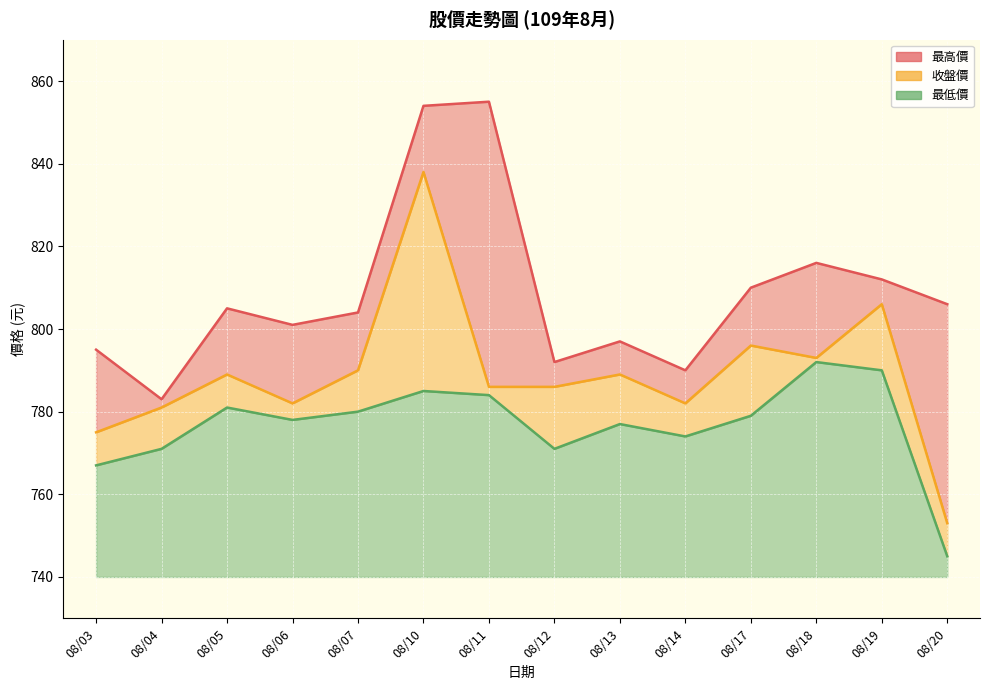

What is the average value of the 收盤價 series?

789